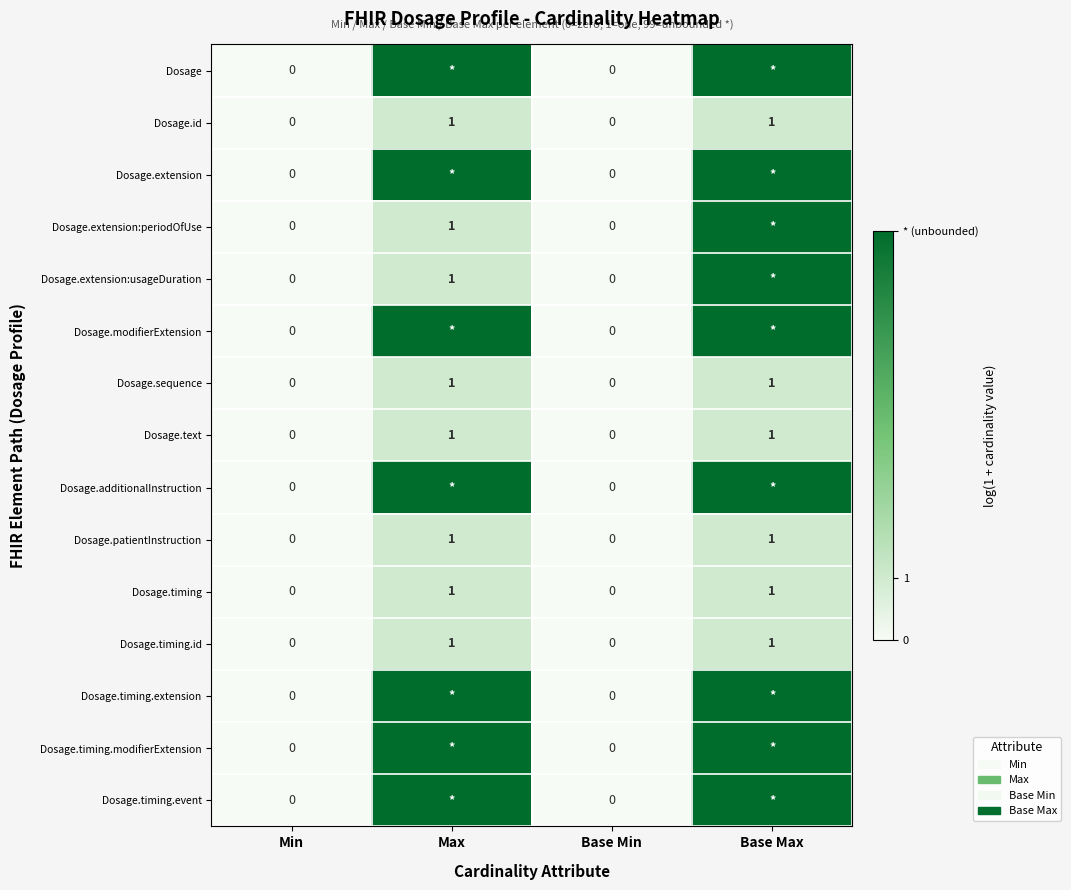

Rank the categories by Dosage.timing.extension value from highest to lowest.

Max, Base Max, Min, Base Min